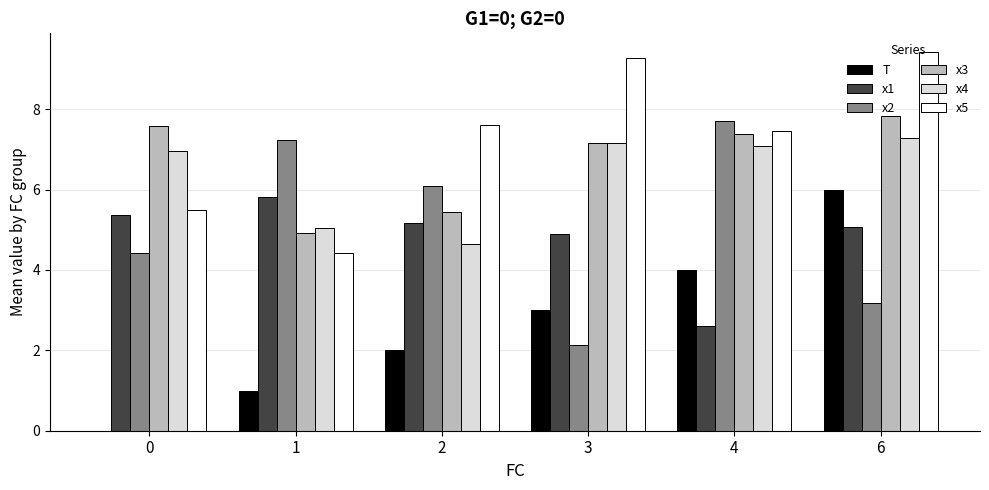

Count the number of categories in the chart.

6